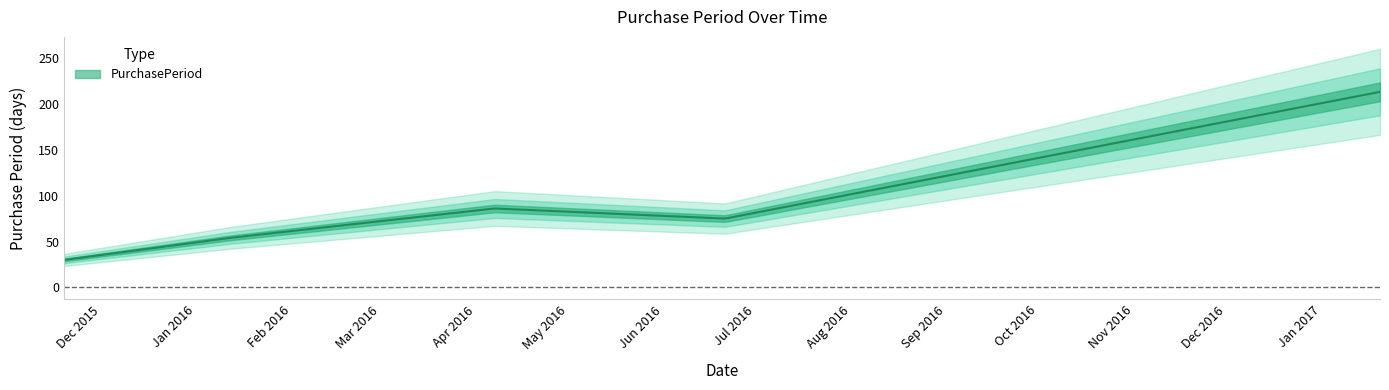

Where does the data first go above 75?

2016-04-07